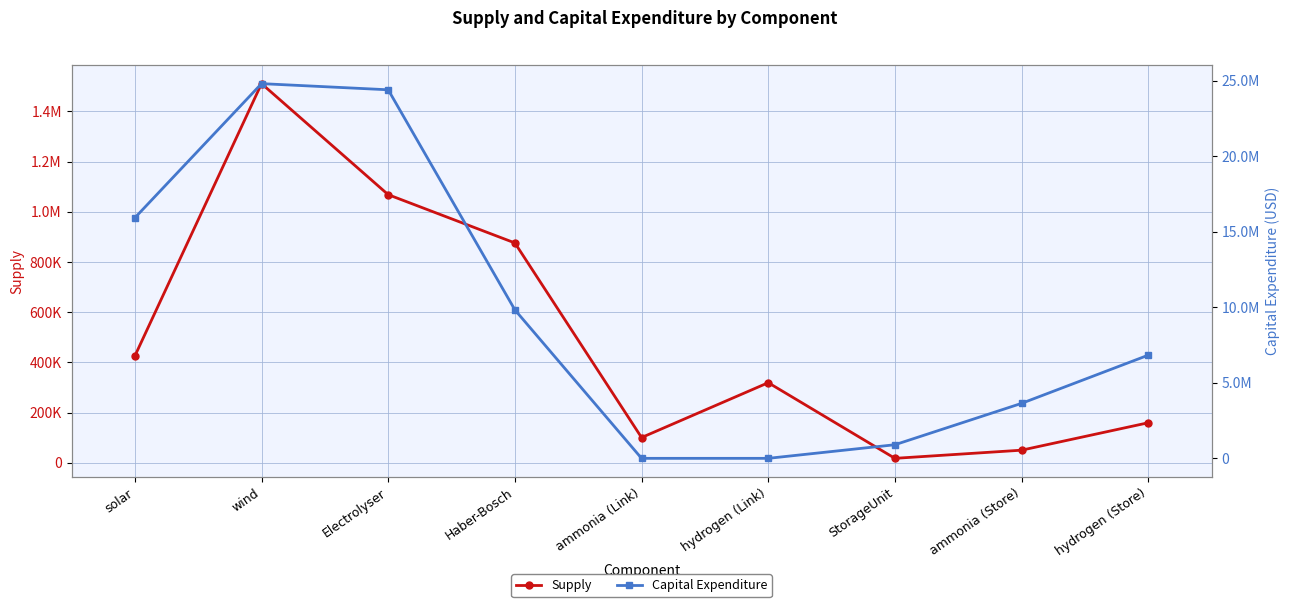

What is the difference between the Supply values at StorageUnit and ammonia (Store)?

32504.1